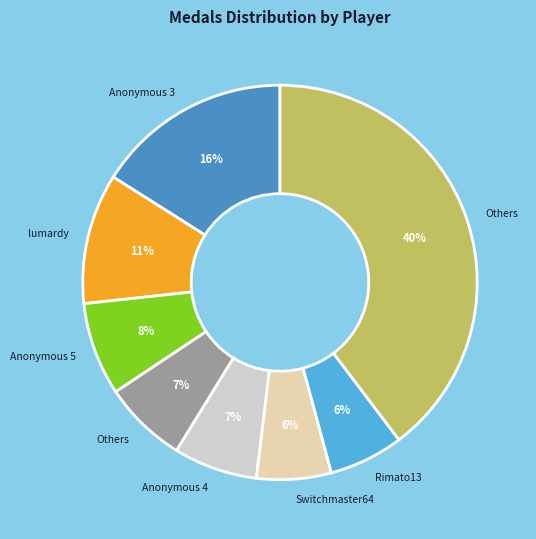

To the nearest percent, what is the average slice percentage?

12%